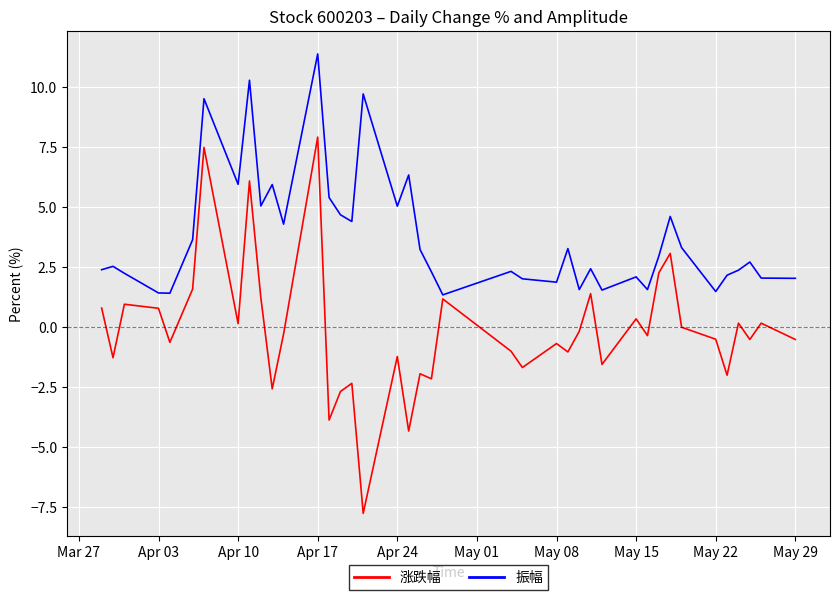

Which series has the largest range (max minus min)?

涨跌幅